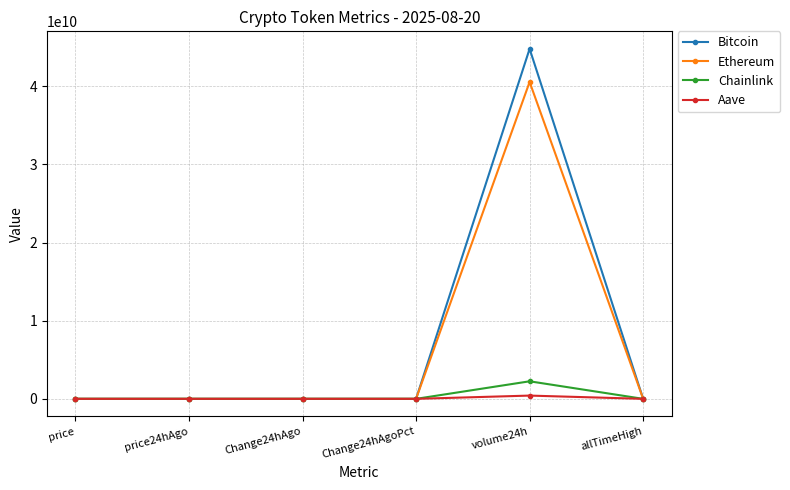

What is the smallest value displayed?

-1757.0